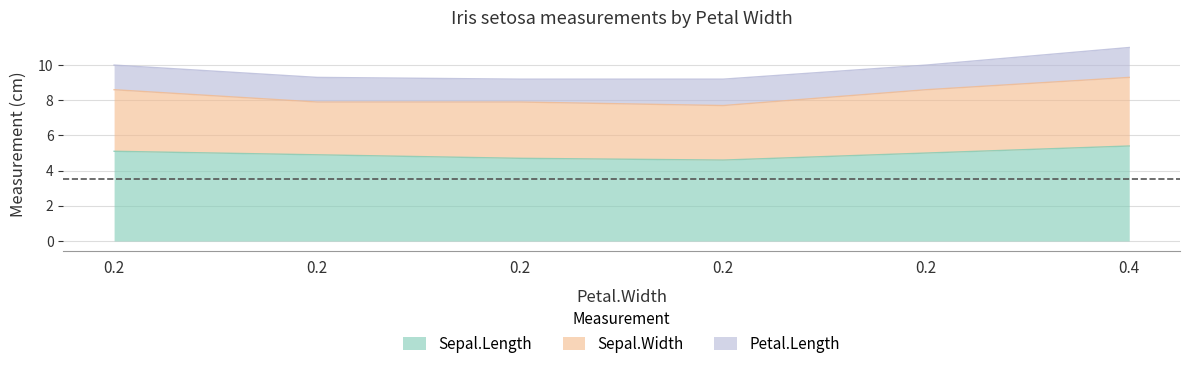

What is the highest value of the Sepal.Length series?

5.4